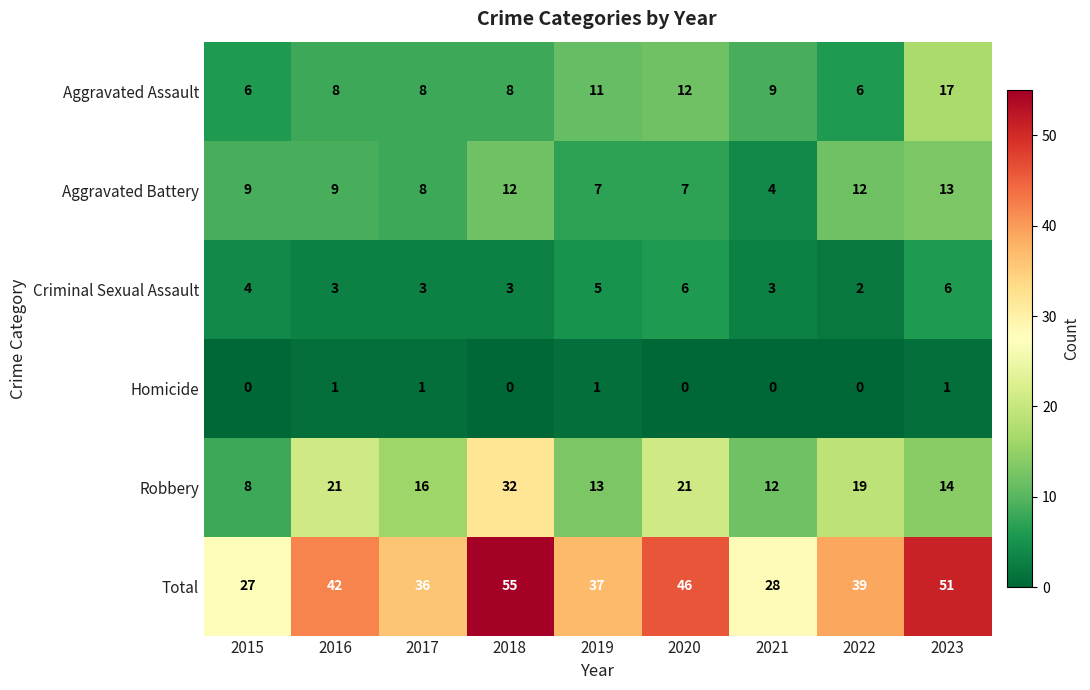

Count the Criminal Sexual Assault values in the range 3 to 5.

6